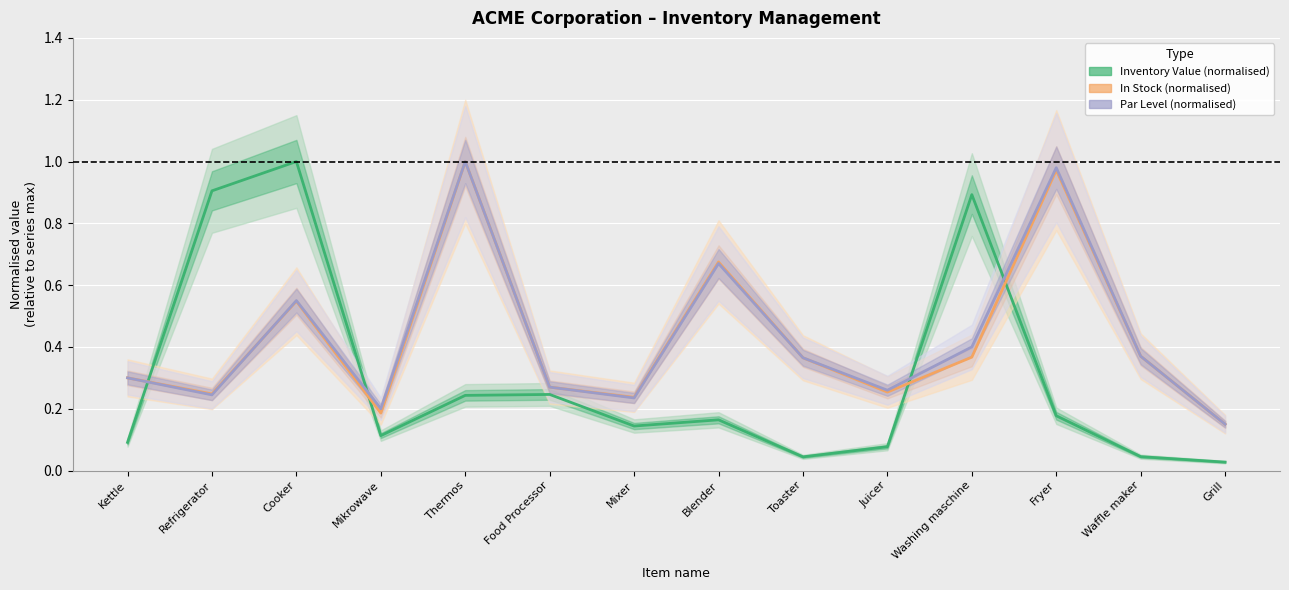

What is the maximum value shown in the chart?

1.0